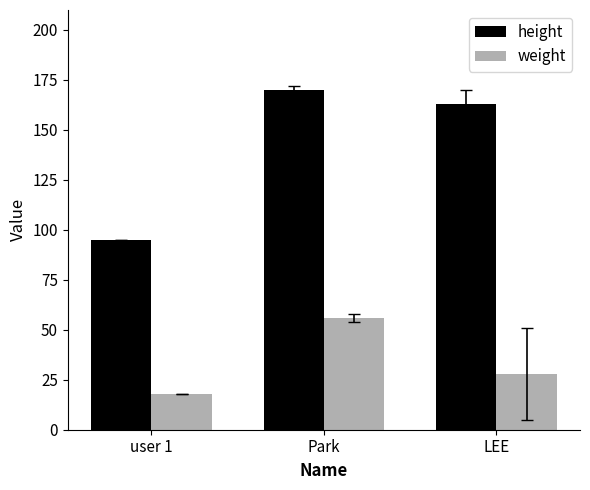

Reading left to right, extract all data points from this chart.

height: 95	170	163
weight: 18	56	28